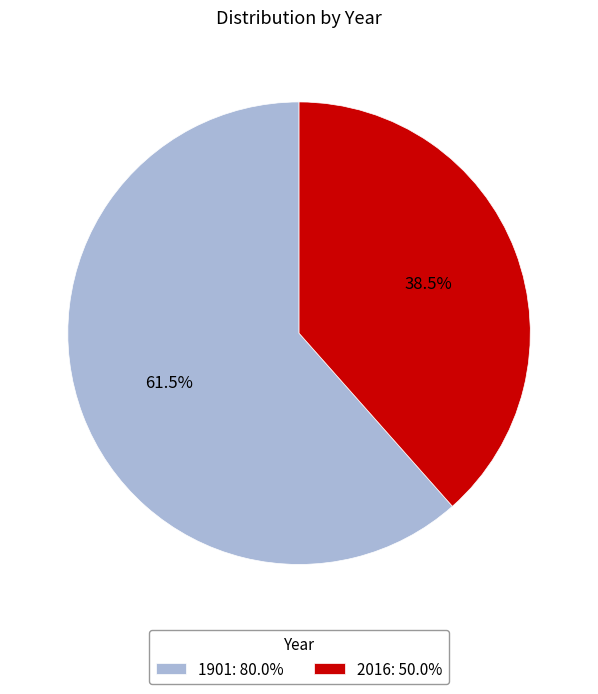

Is there a majority slice in this chart?

Yes